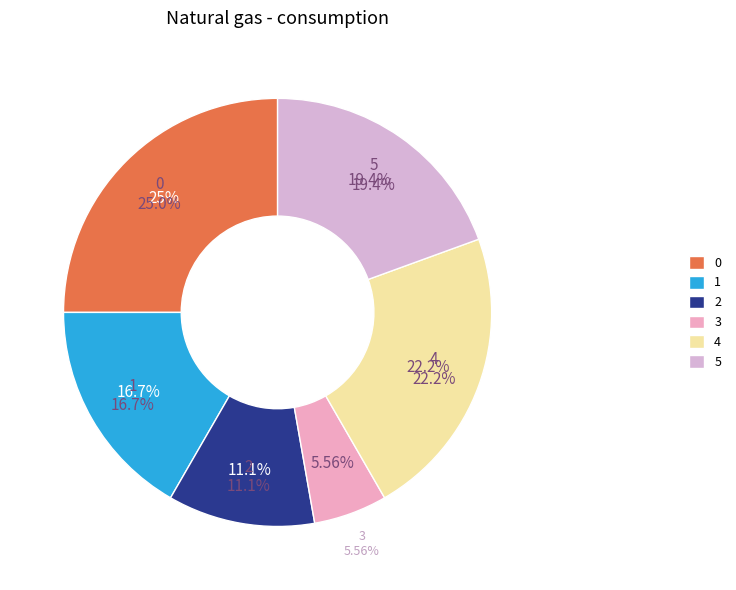

The 1 slice represents 17% of the pie. True or false?

True